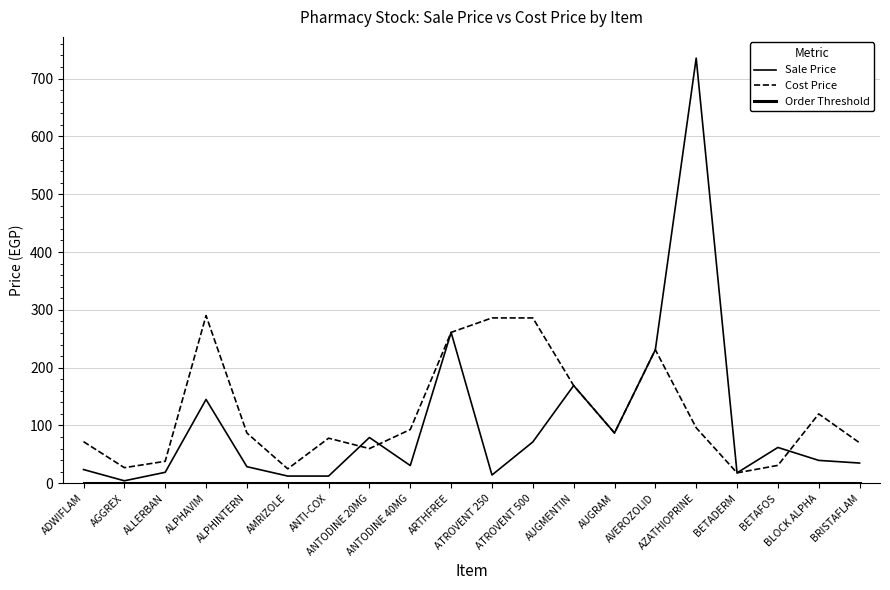

The Cost Price series shows 93.0 at ANTODINE 40MG. True or false?

True